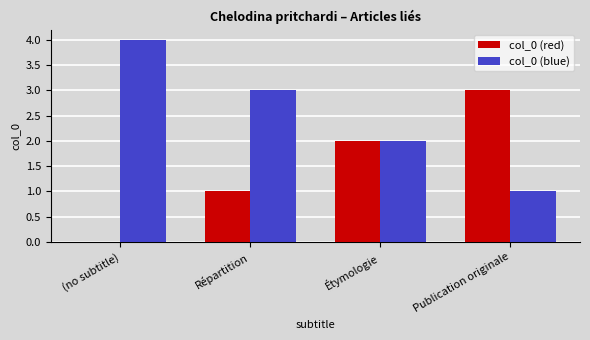

How many positive values does the col_0 (red) series have?

3